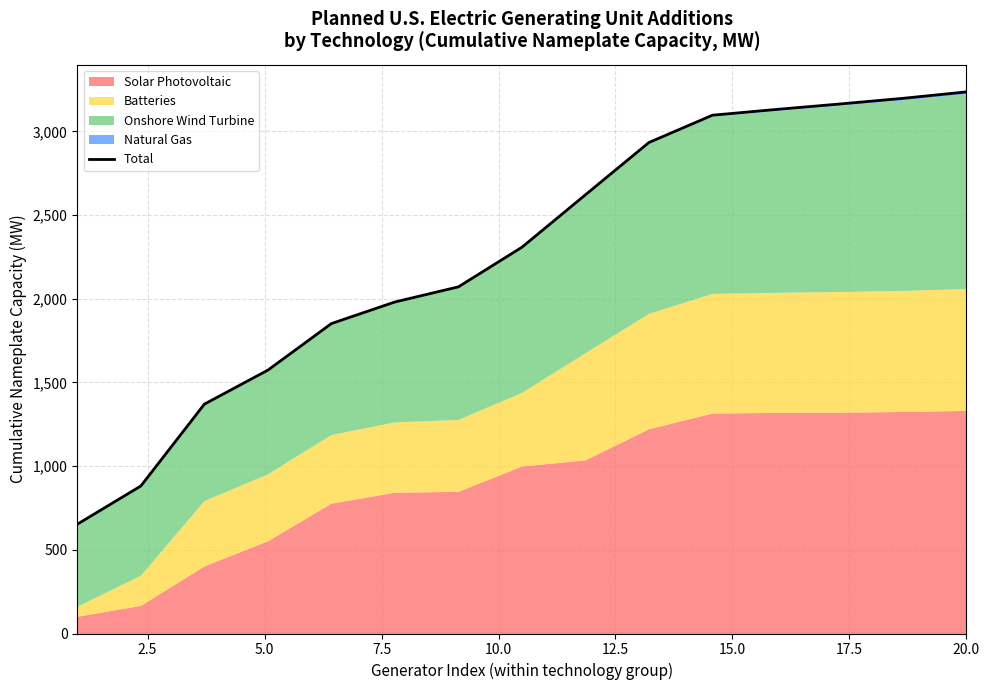

Reading left to right, what are all the values shown in this chart?

653.1	881.3	1370.2	1573.2	1851.3	1980.4	2070.7	2307.3	2620.6	2933.0	3096.1	3130.3	3162.9	3196.9	3235.4